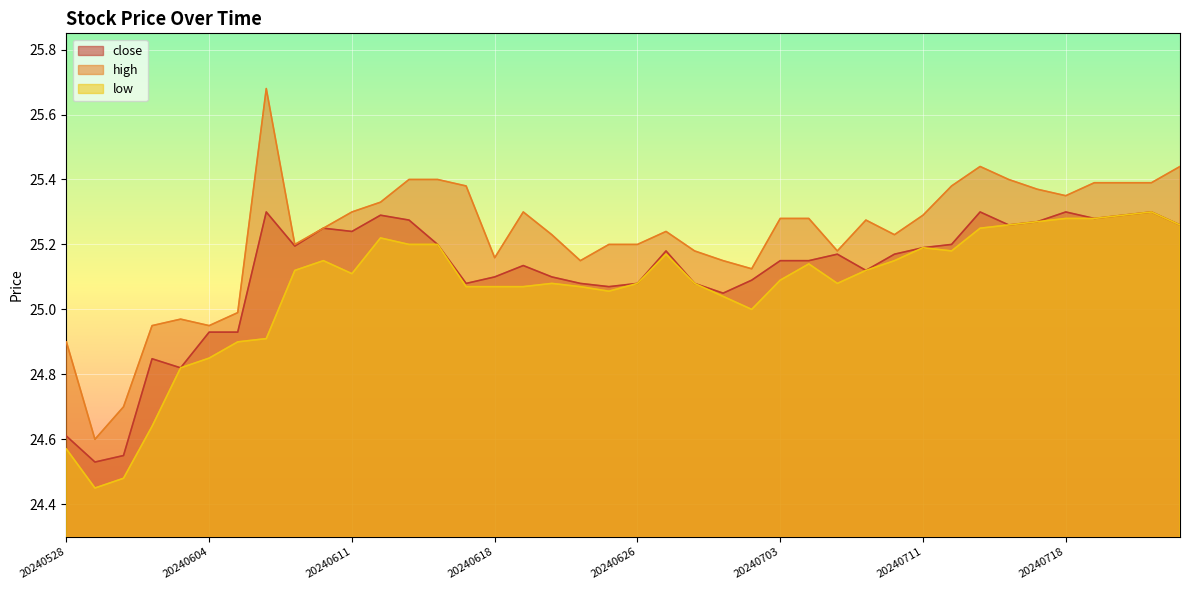

What are all the series names shown in the legend?

close, high, low